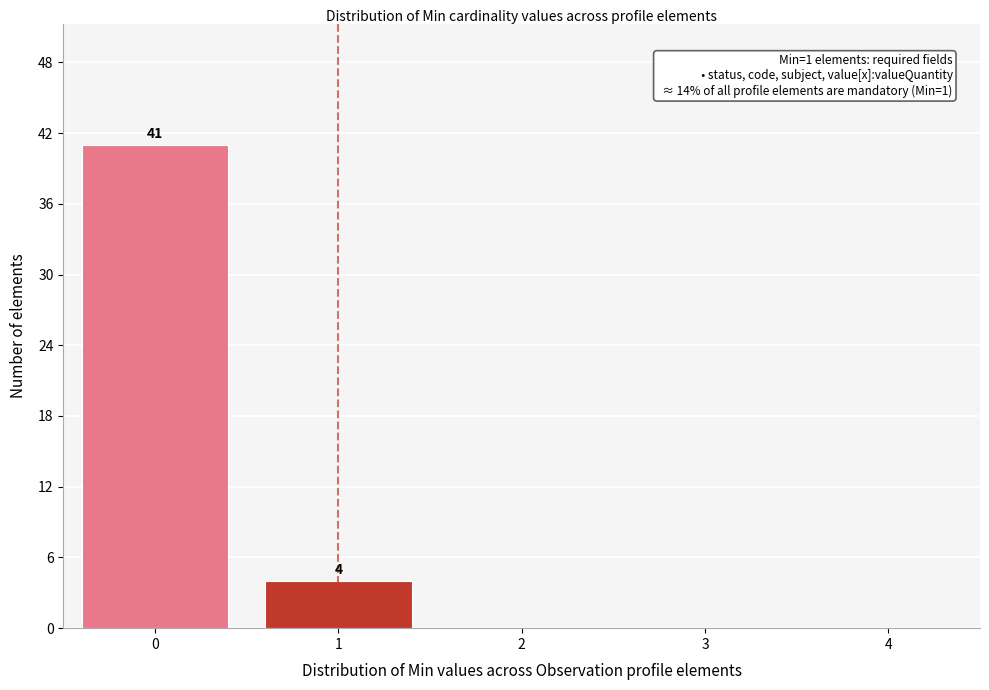

Reading left to right, transcribe all the data shown in this chart.

0=41	1=4	2=0	3=0	4=0